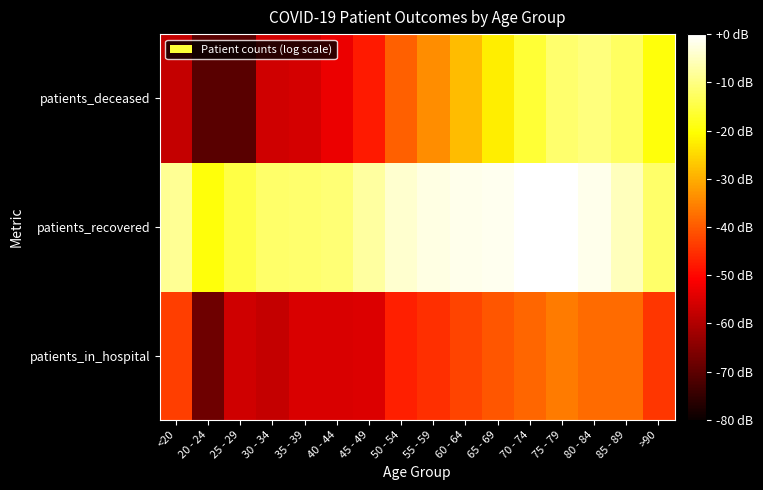

Count the number of data series in this chart.

3